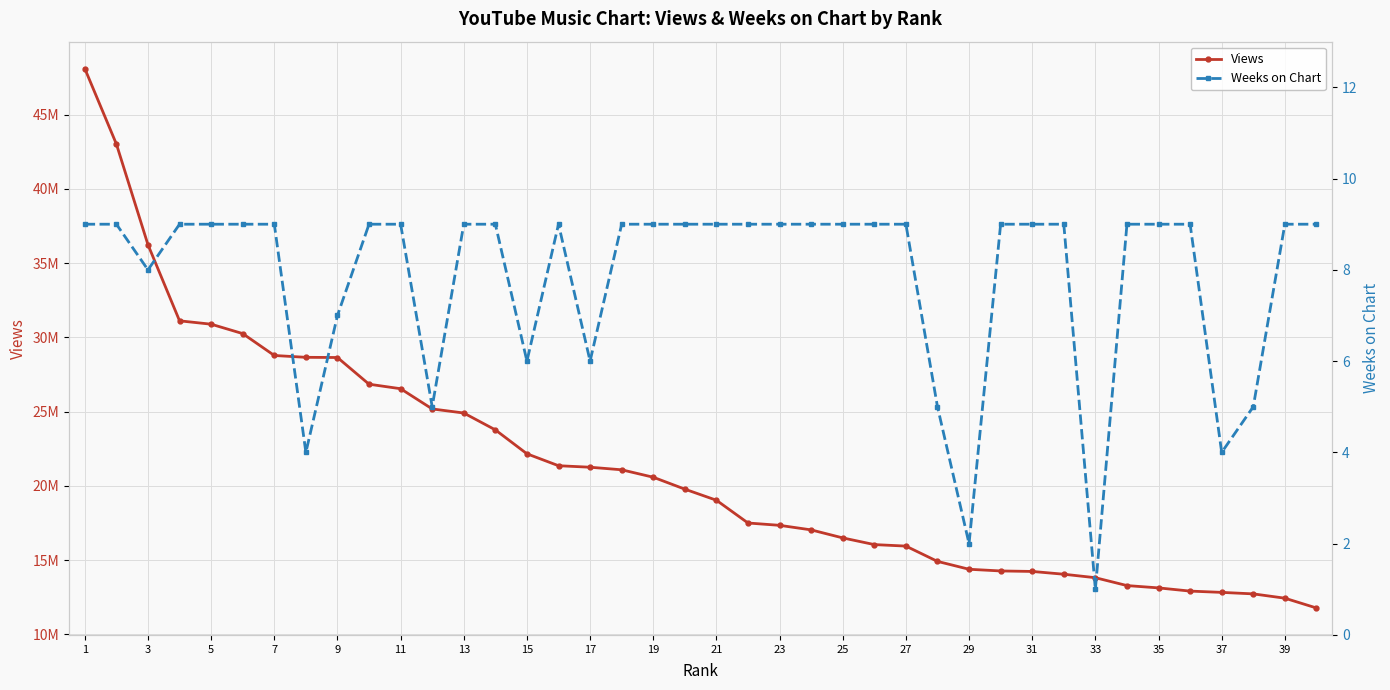

Is the value of Views at 35 greater than the value of Weeks on Chart at 27?

Yes